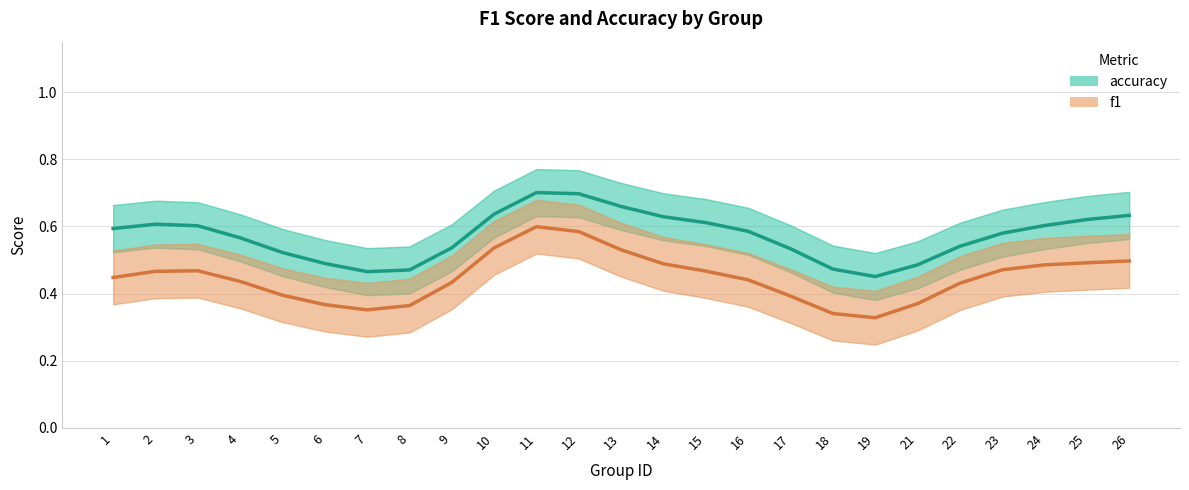

What is the difference between the maximum and minimum values in the f1 series?

0.3